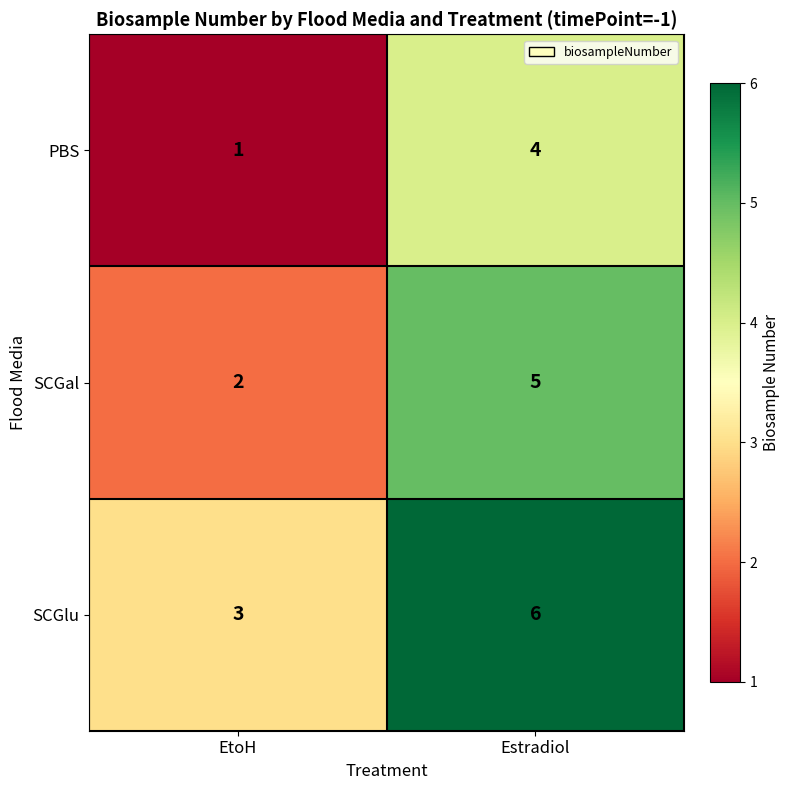

At which category is the sum across all series the highest?

Estradiol